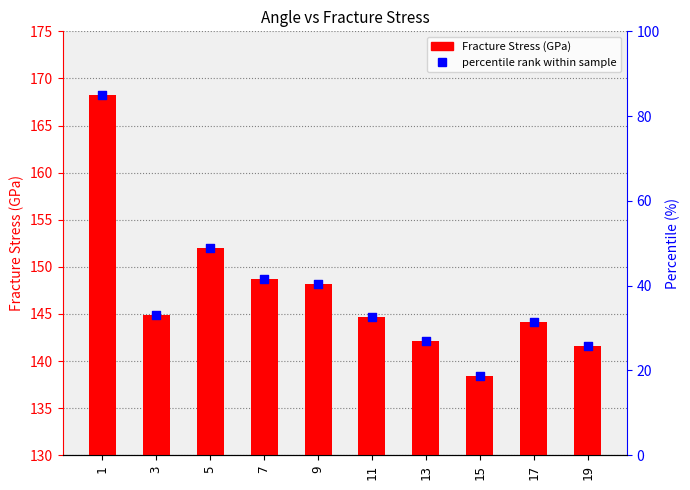

What is the change in value from 13 to 15?

-3.8